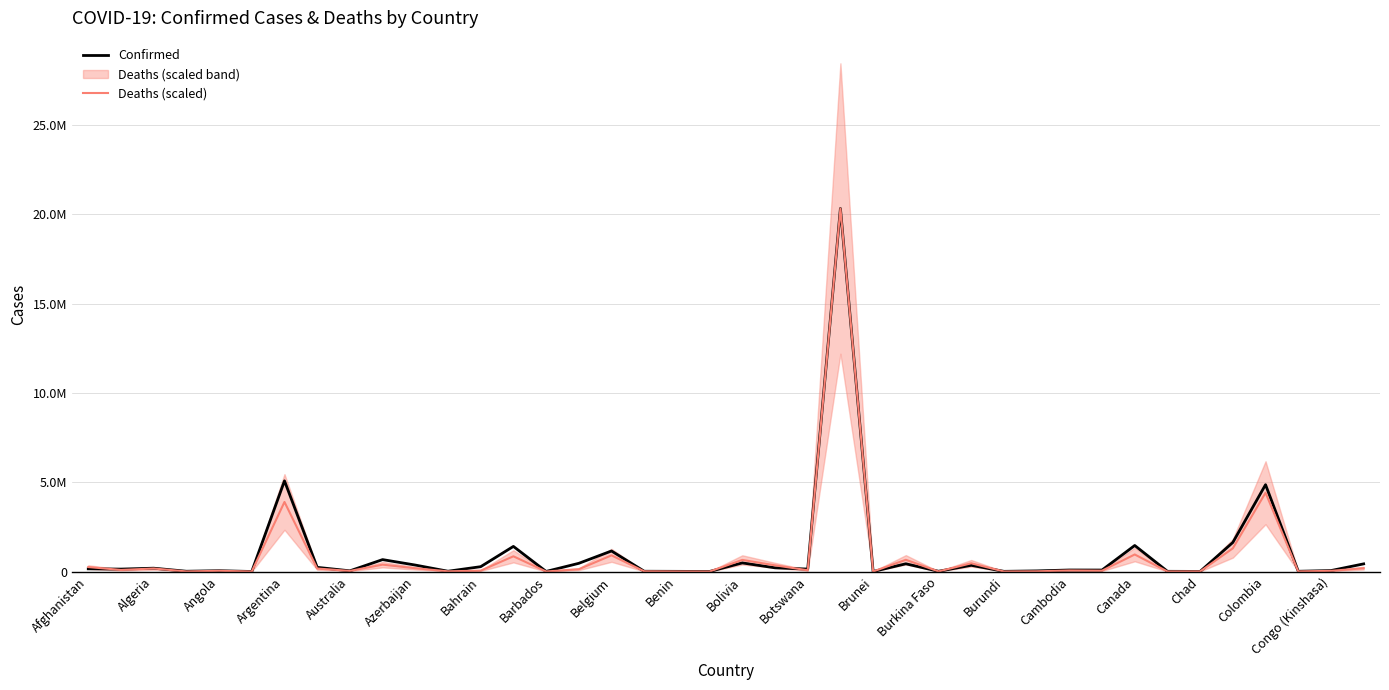

How many data points does each series have?

40